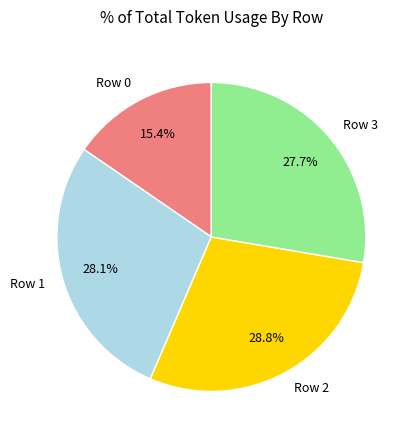

True or false: Row 2 accounts for 22% of the total.

False